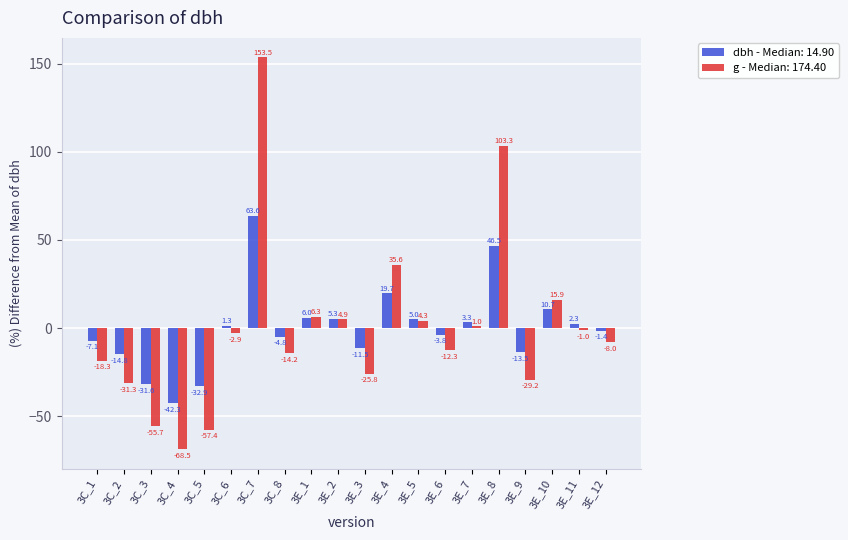

What is the smallest value displayed?

-68.5